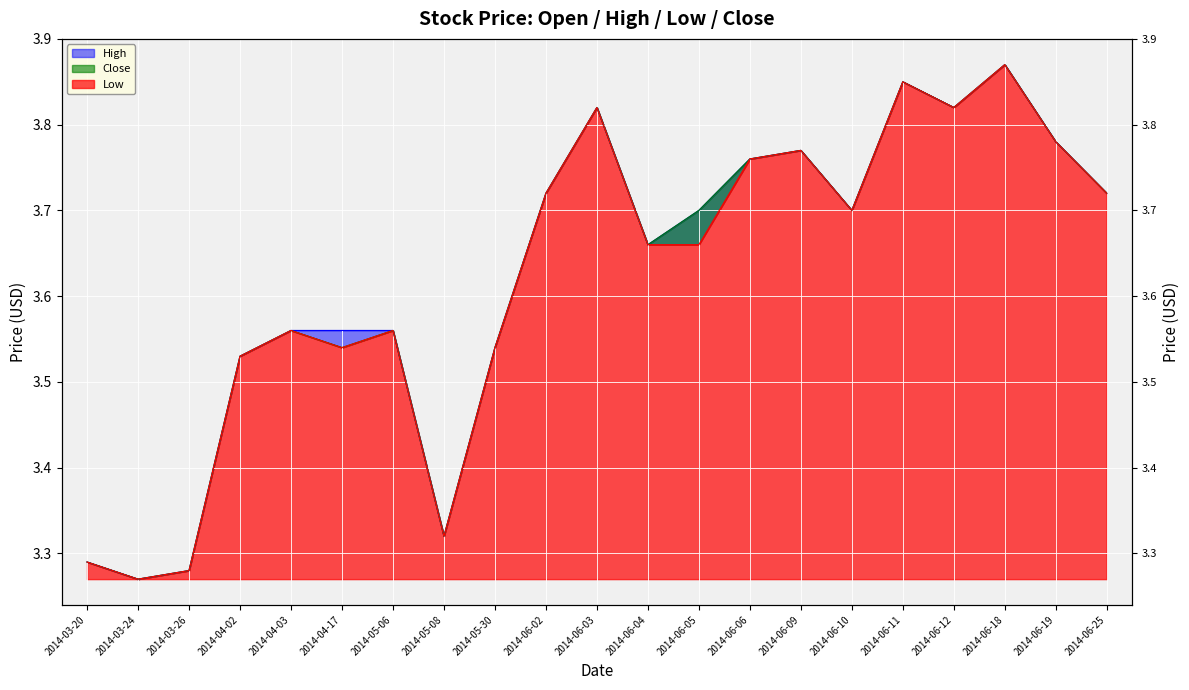

True or false: High and Close intersect in this chart.

False